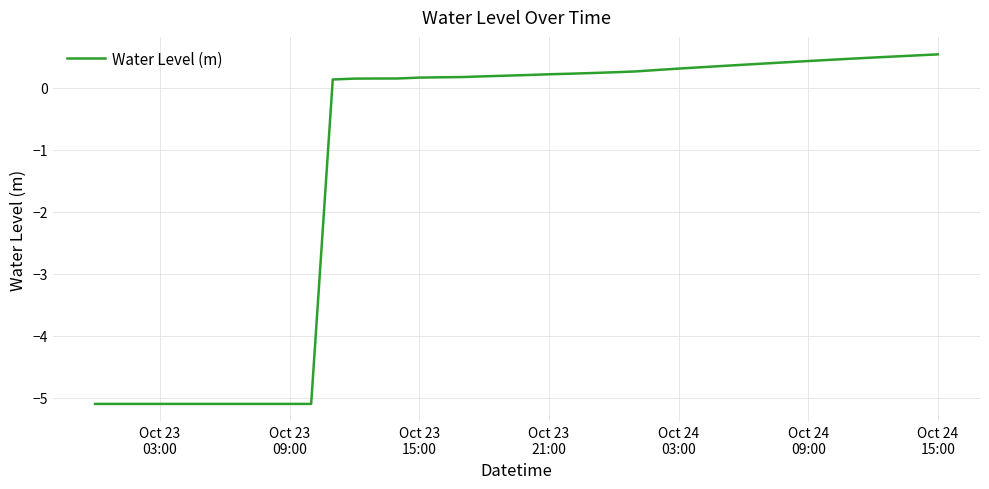

What is the difference between the maximum and minimum values?

5.6